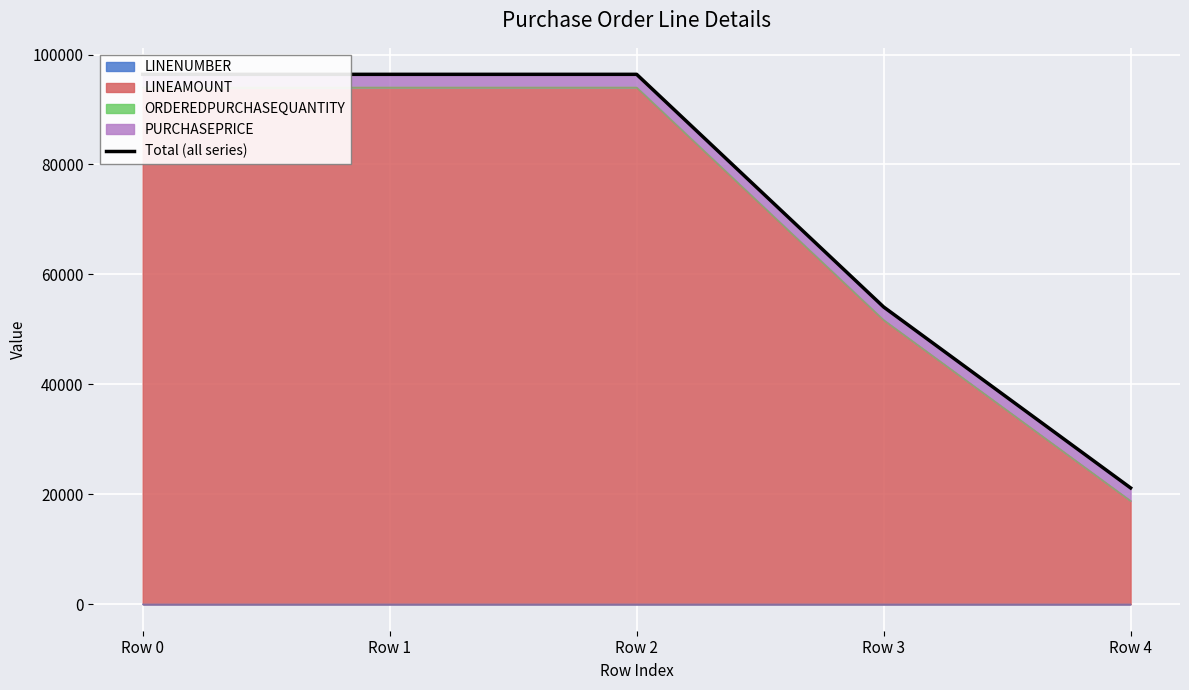

What is the change in value from Row 0 to Row 3?

-42317